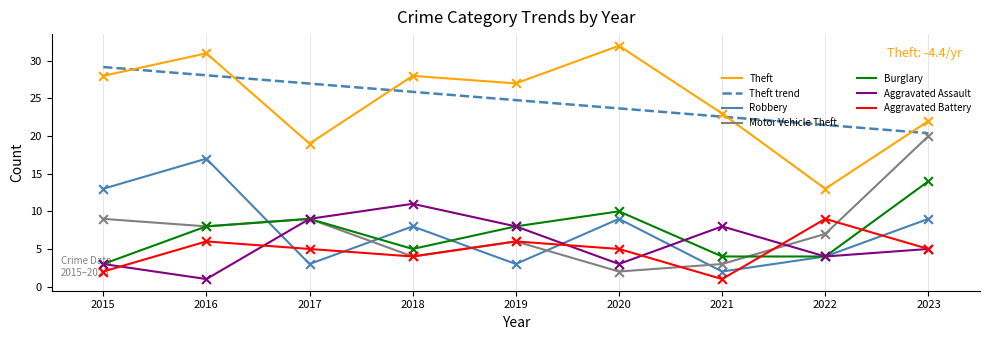

At which category is the sum across all series the highest?

2016